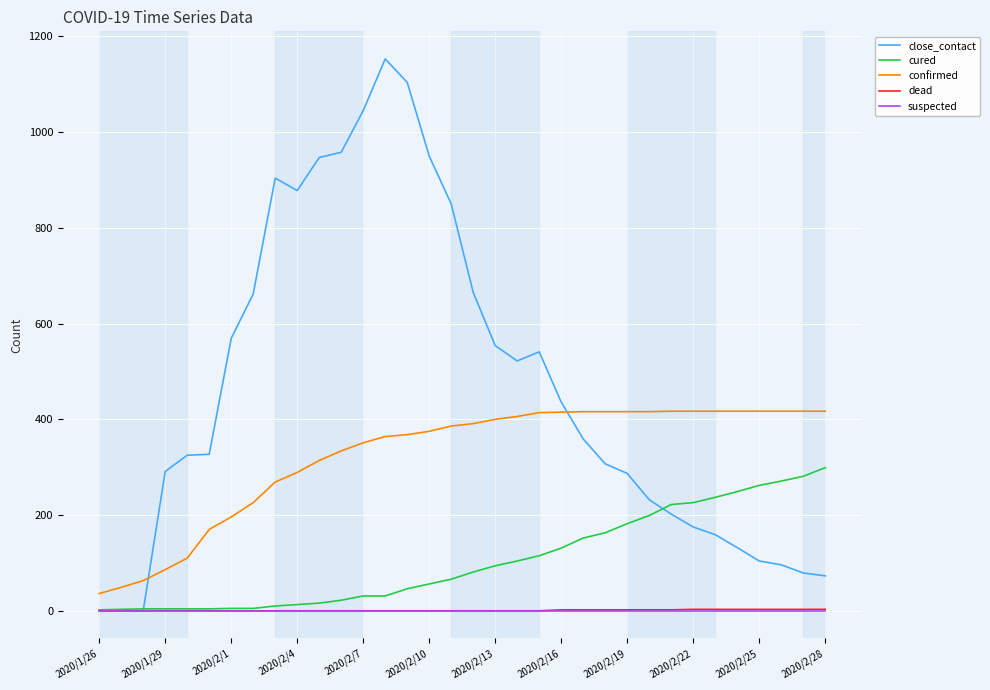

True or false: cured and confirmed intersect in this chart.

False